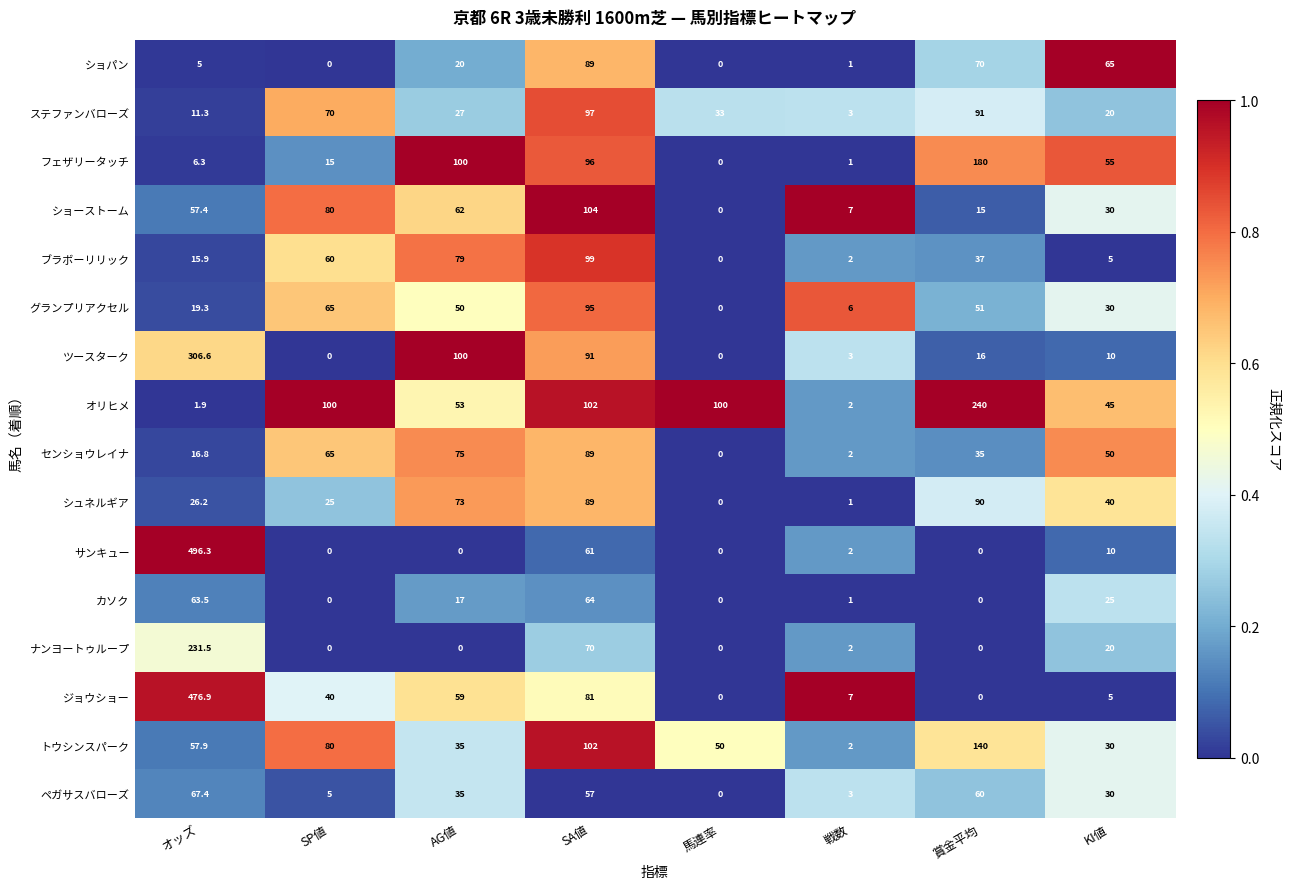

What is the maximum value shown in the chart?

496.3